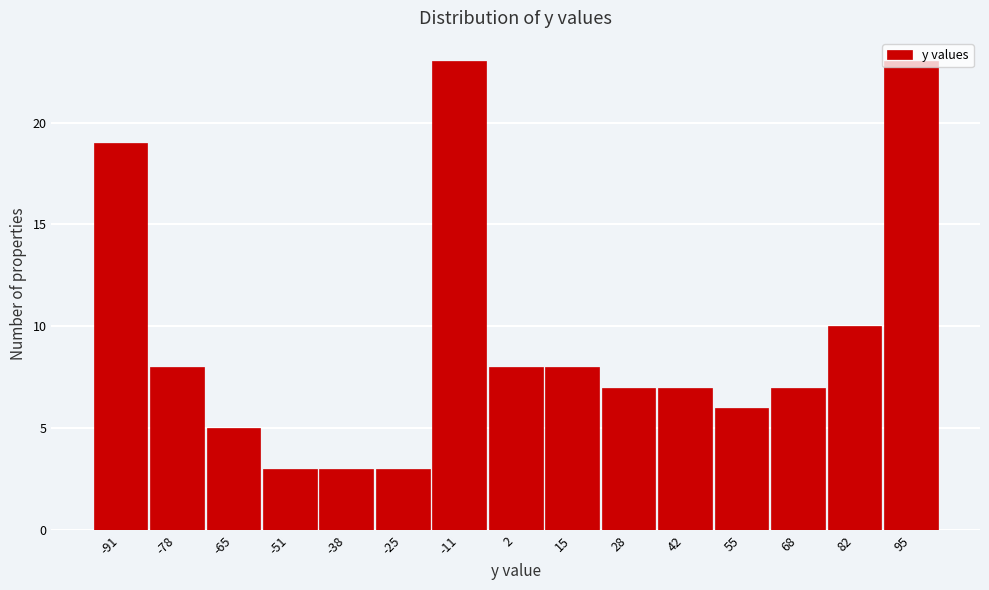

What is the value of the 11th bar from the left?

7